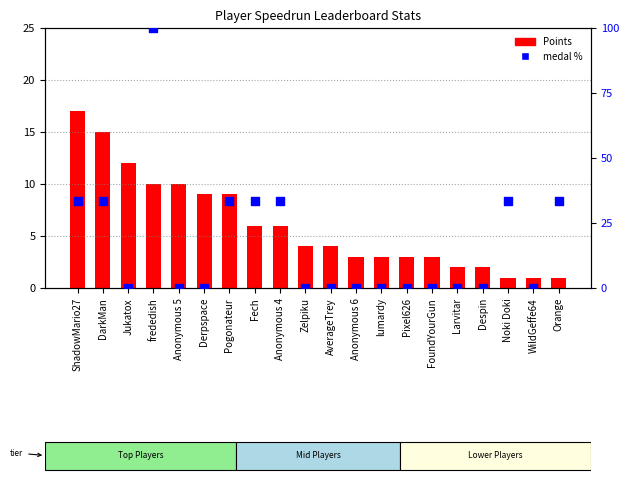

What are all the series names shown in the legend?

Points, medal %